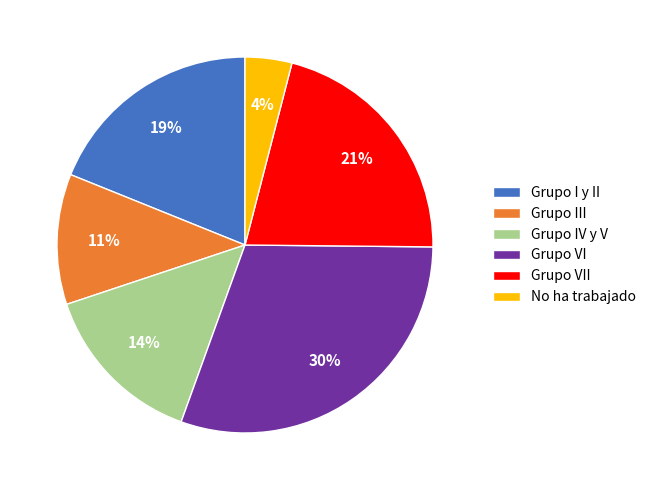

True or false: Grupo VI accounts for 30% of the total.

True